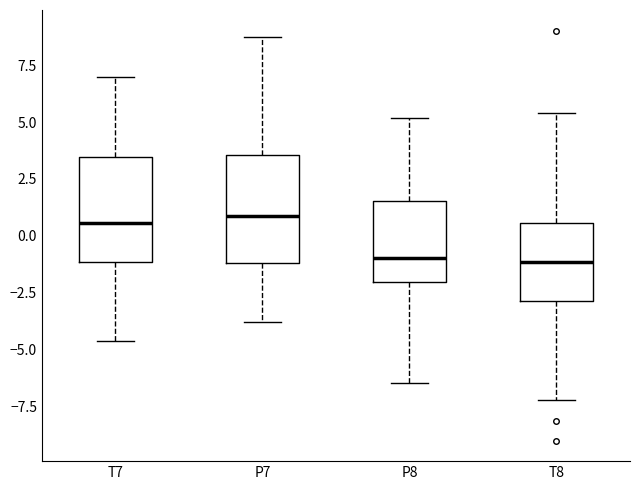

Reading left to right, read every box against the y-axis: the position of its median line, the range the box covers, and the ends of its whiskers. The values are not printed on the chart, so give them approximately, as read against the axis.

T7: median 0.5, box -1.0 to 3.5, whiskers -4.5 to 7.0
P7: median 1.0, box -1.0 to 3.5, whiskers -4.0 to 8.5
P8: median -1.0, box -2.0 to 1.5, whiskers -6.5 to 5.0
T8: median -1.0, box -3.0 to 0.5, whiskers -7.0 to 5.5